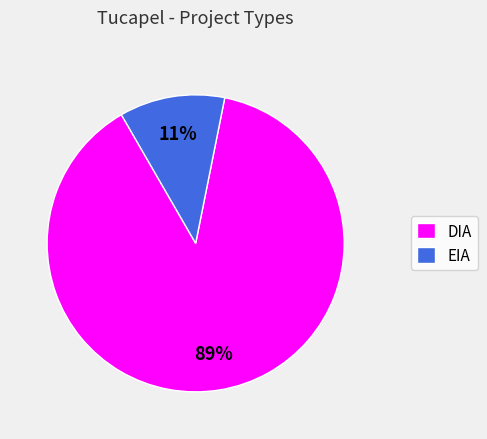

Which slice represents more than half of the pie?

DIA